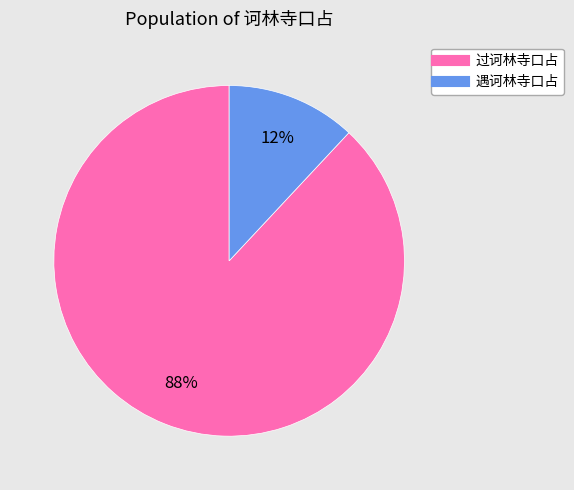

Which slice is the smallest?

遇诃林寺口占